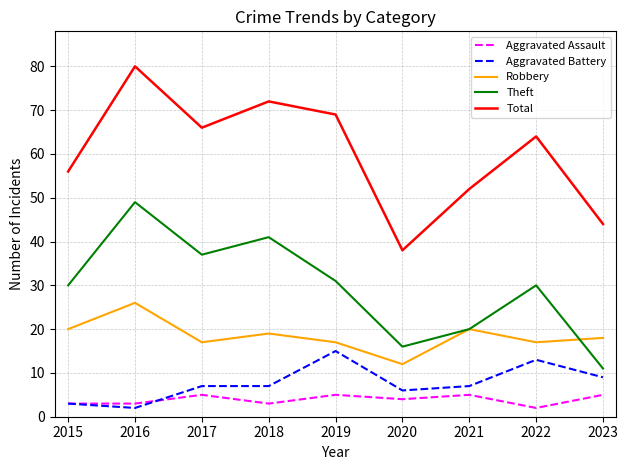

Read the Aggravated Battery value at 2017.

7